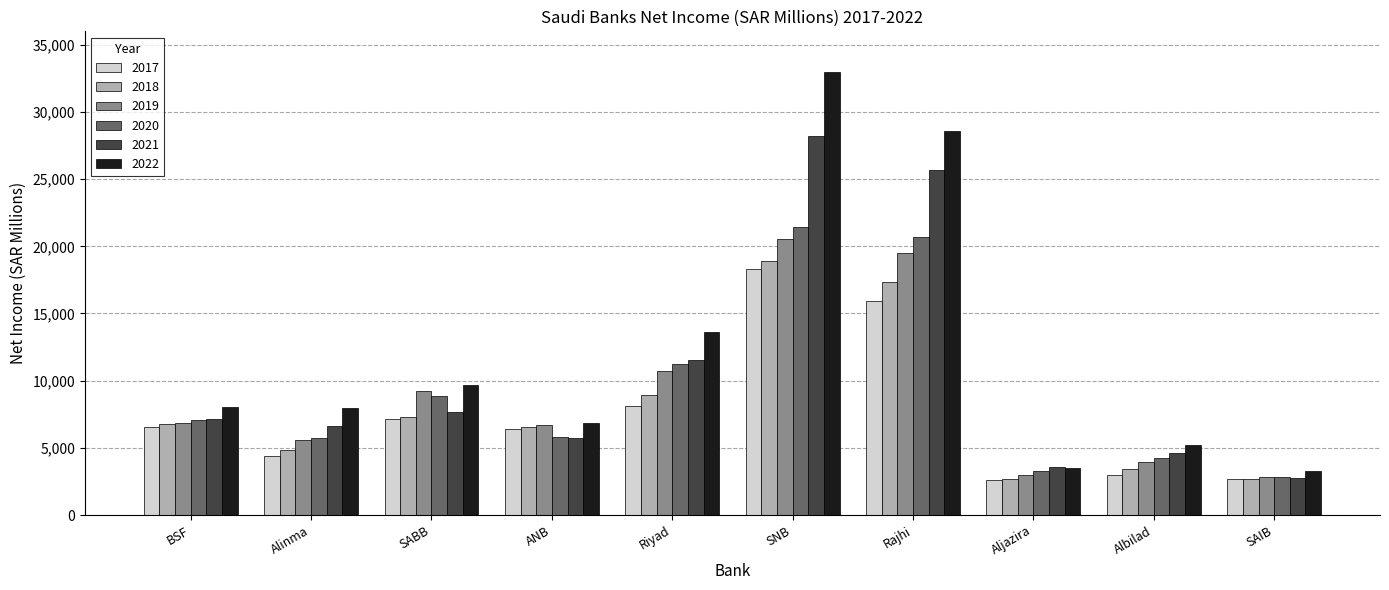

What is the maximum value shown in the chart?

33003.5